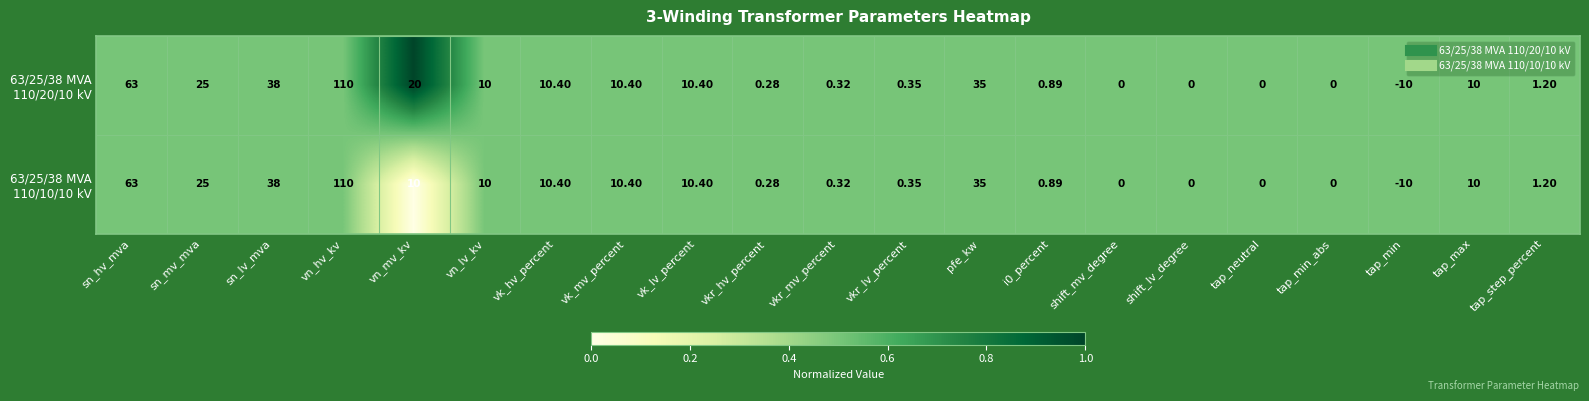

Count the number of data series in this chart.

2